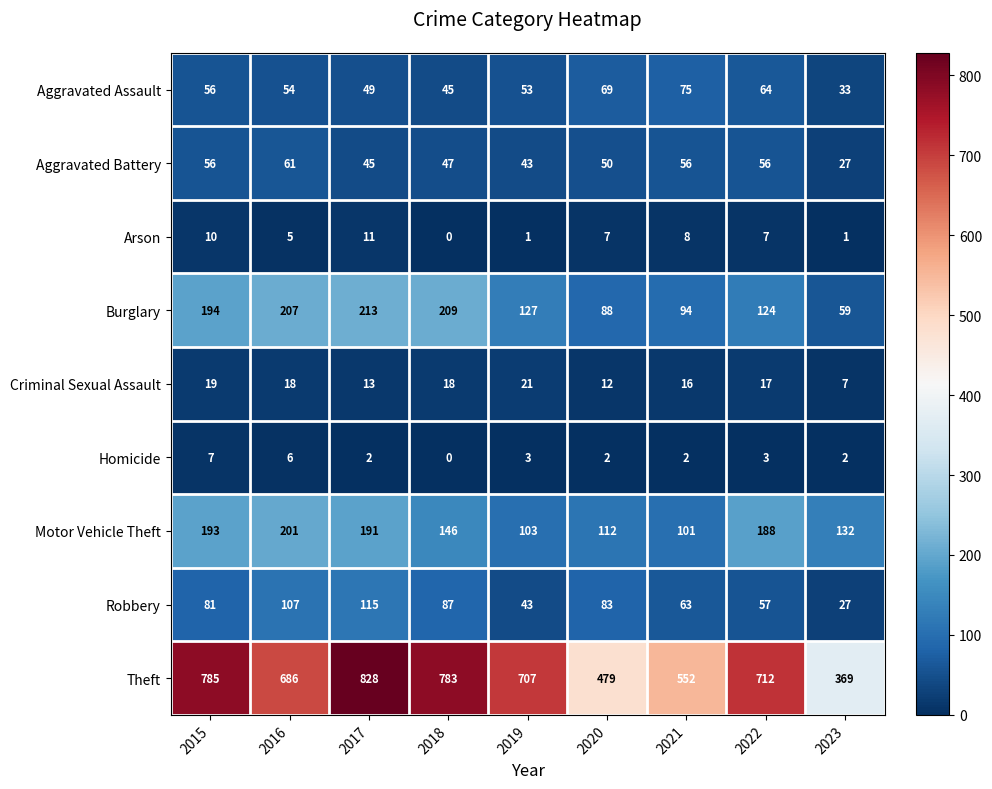

What is the approximate value of Theft at 2022, to the nearest 50?

700